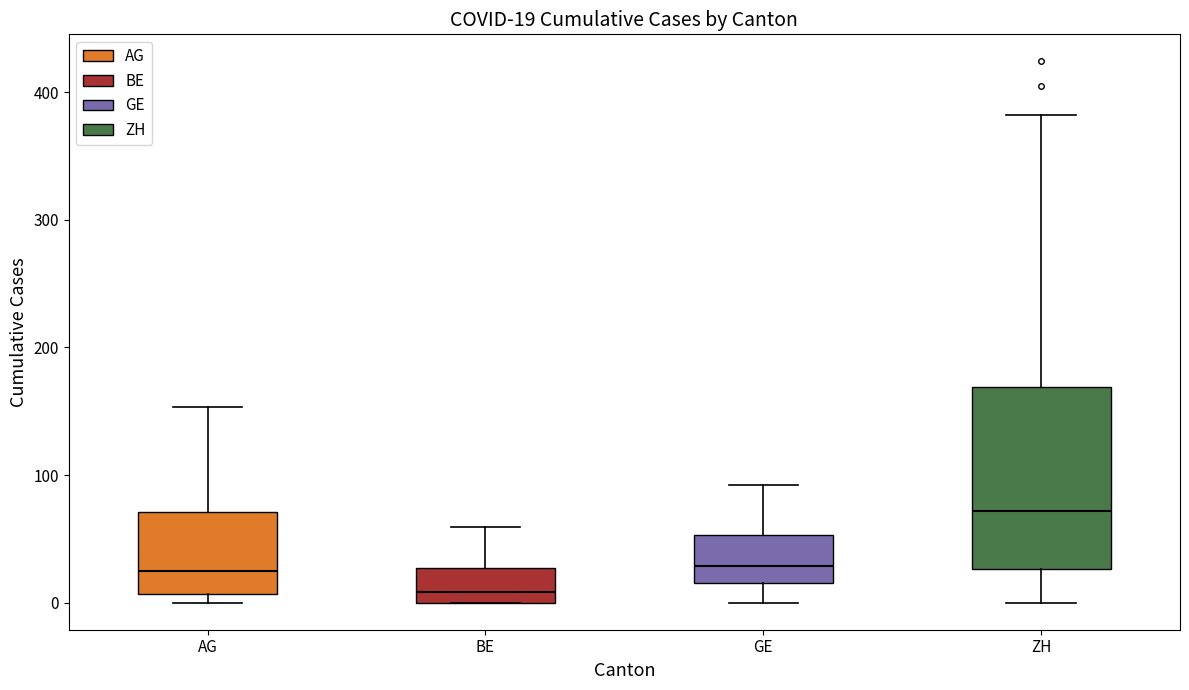

Which box has the lowest median line?

BE